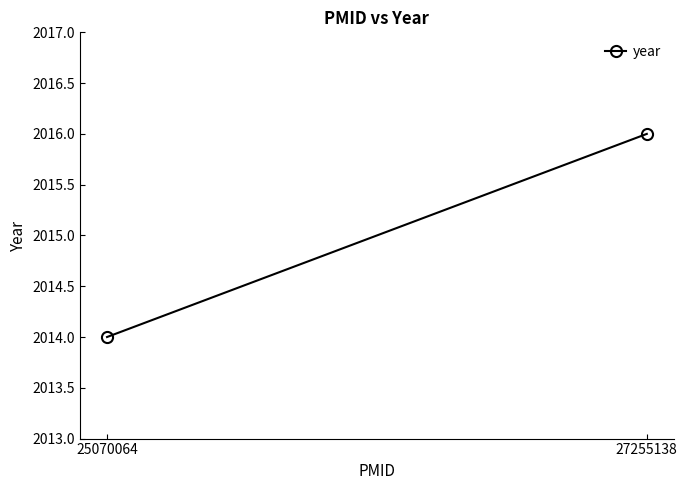

Which has a higher value, 25070064 or 27255138?

27255138